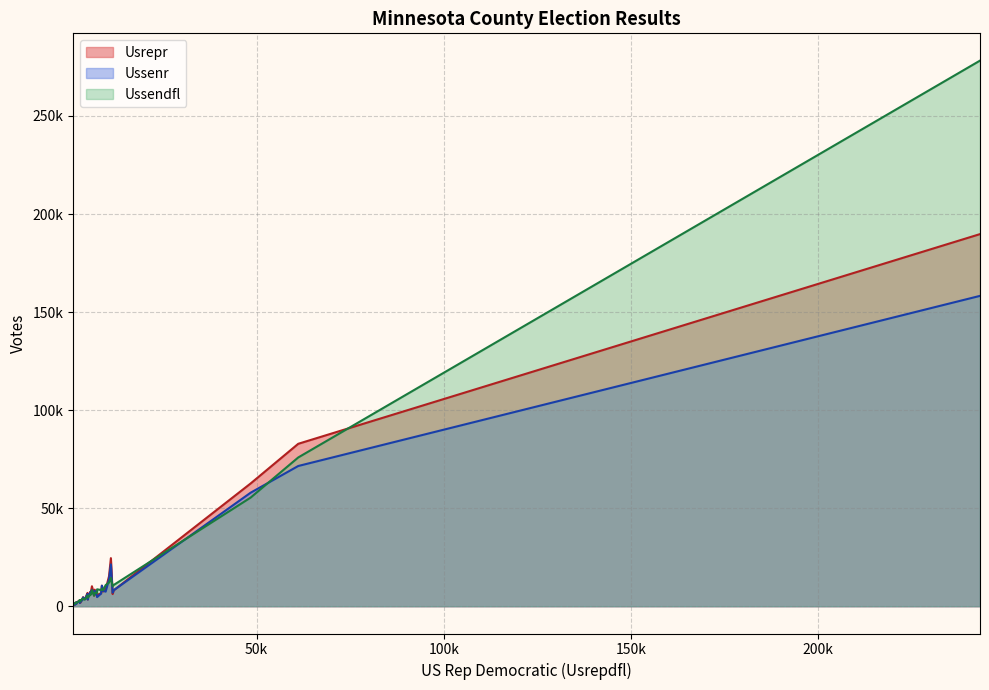

What is the difference between the maximum and minimum values in the Ussendfl series?

277434